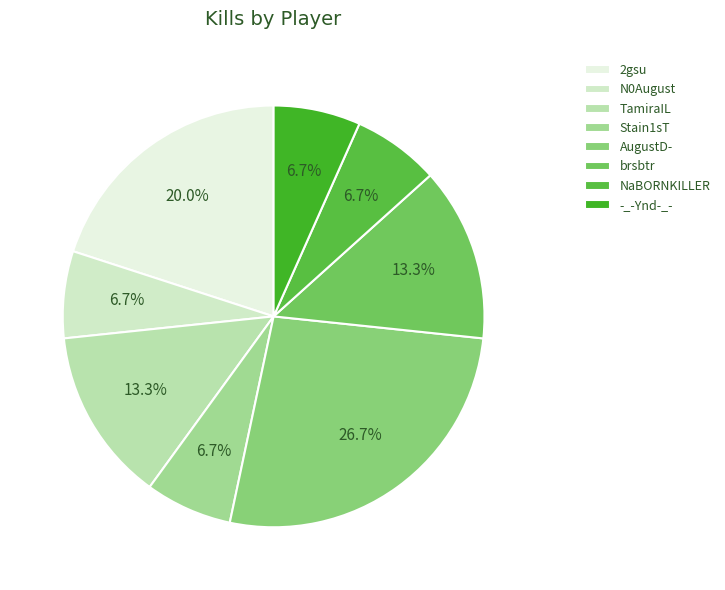

How much of the chart is everything except -_-Ynd-_-?

93.3%